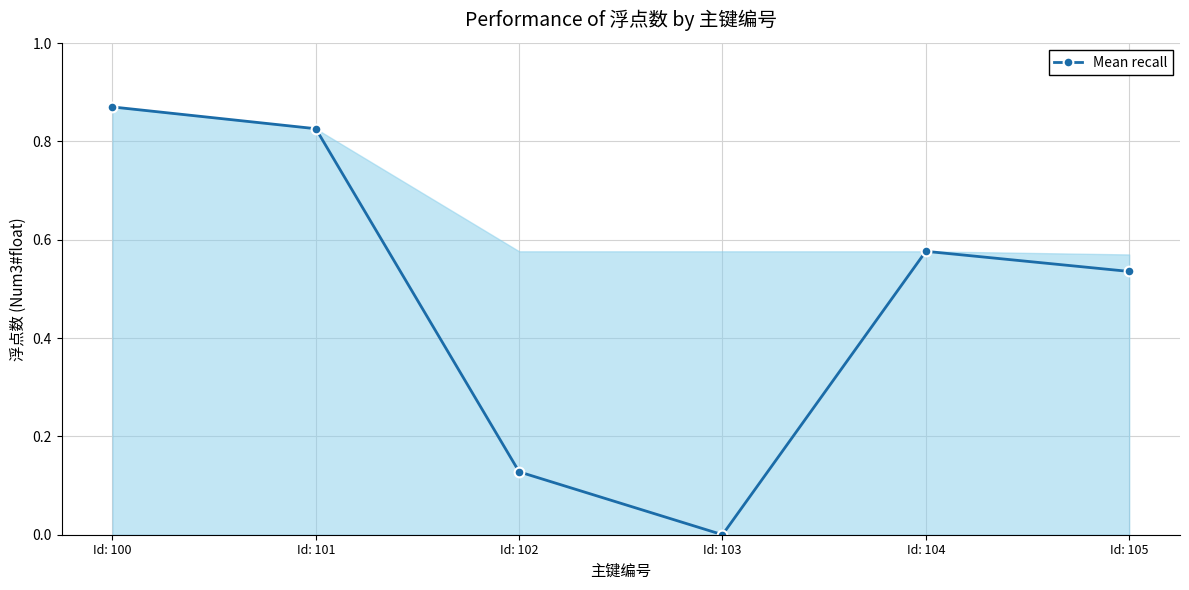

What is the change in value from Id: 100 to Id: 102?

-0.7